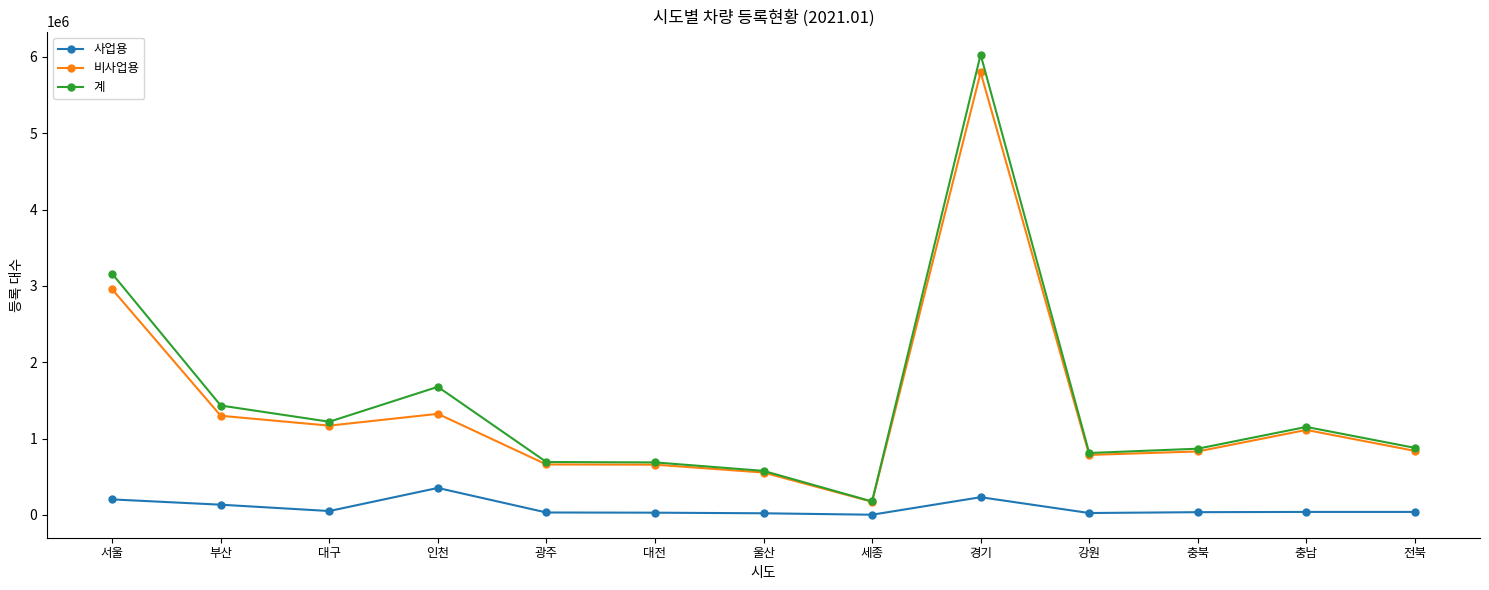

Count the number of data series in this chart.

3